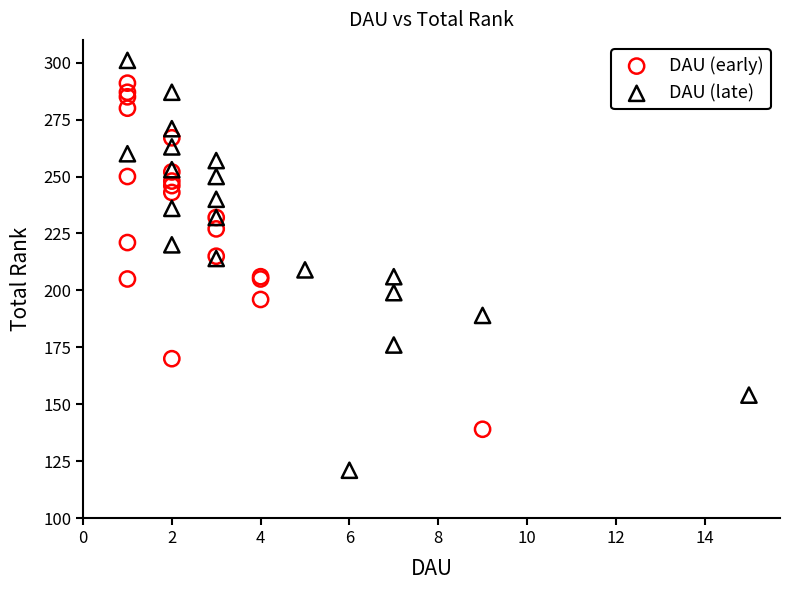

Which series contains the highest Y value?

DAU (late)